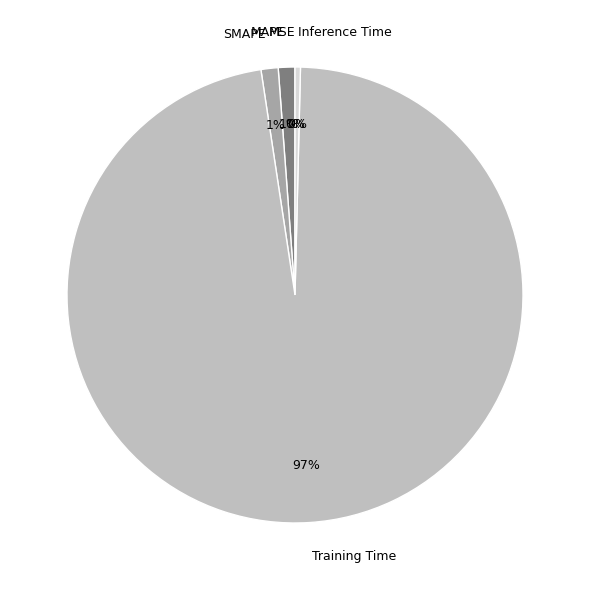

Which slice is the largest?

Training Time